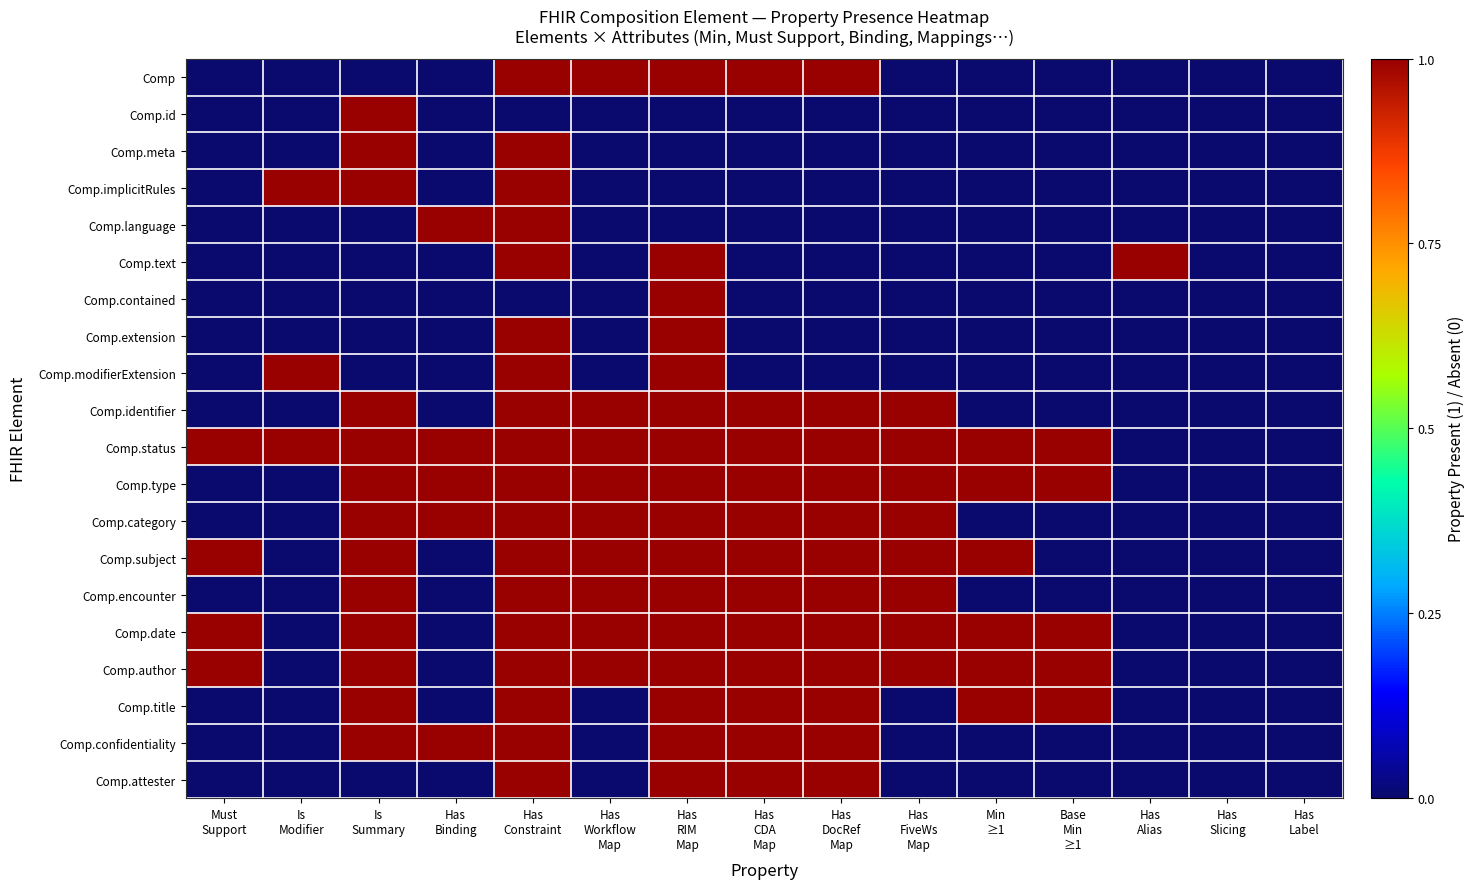

At how many categories does at least one series exceed 0?

13